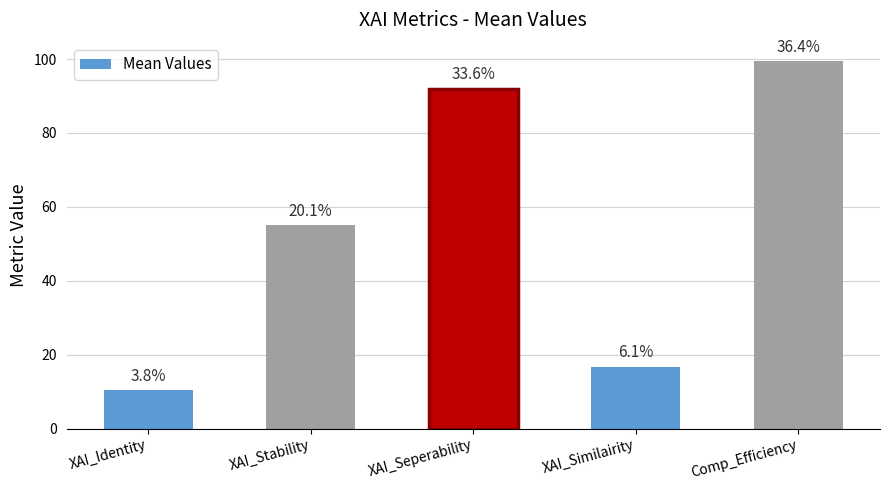

What is the label of the 3rd bar from the right?

XAI_Seperability